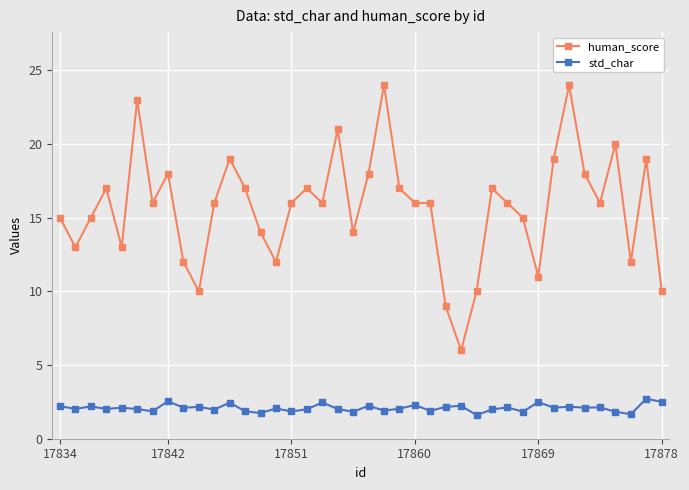

What is the difference between the maximum and minimum values in the human_score series?

18.0